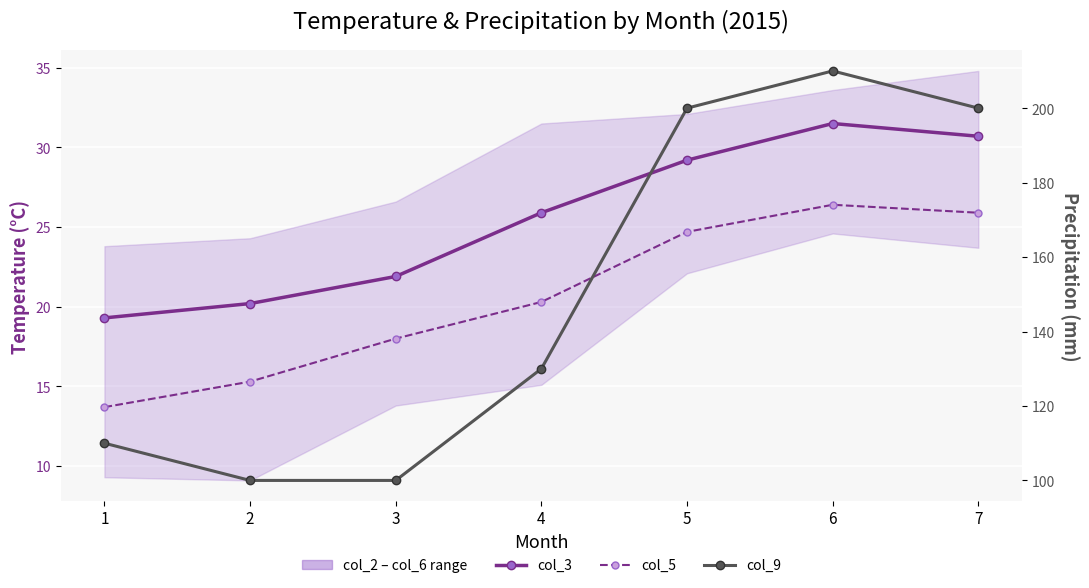

Is it true that col_3 equals 20.2 at 2?

True